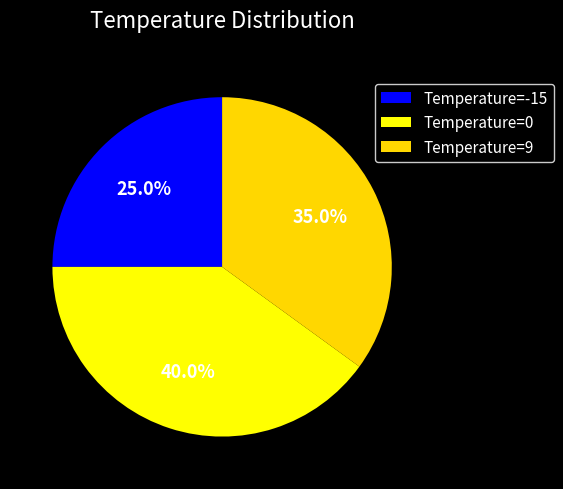

How many segments does this pie chart have?

3